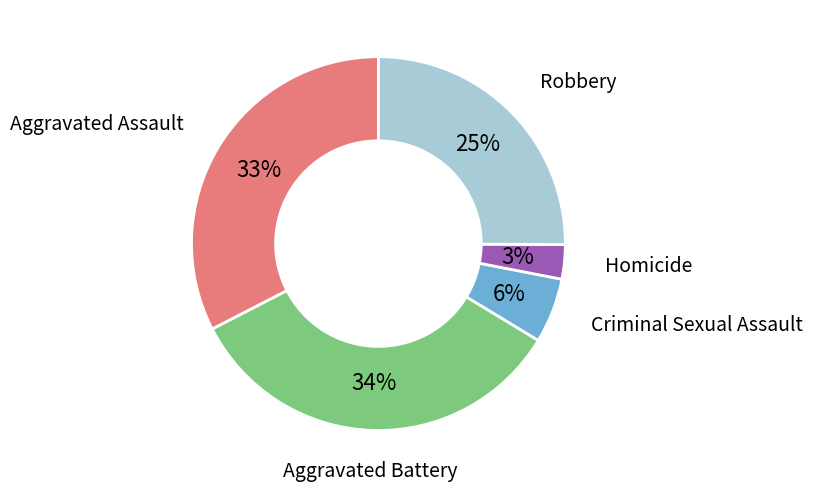

Is there a majority slice in this chart?

No